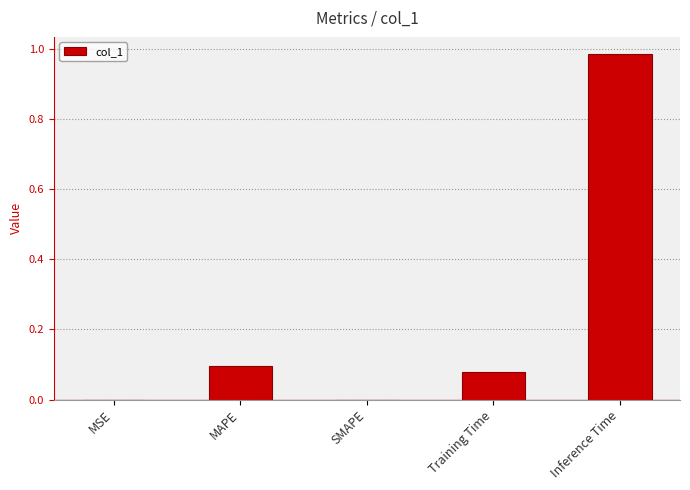

What is the sum of all values?

1.2